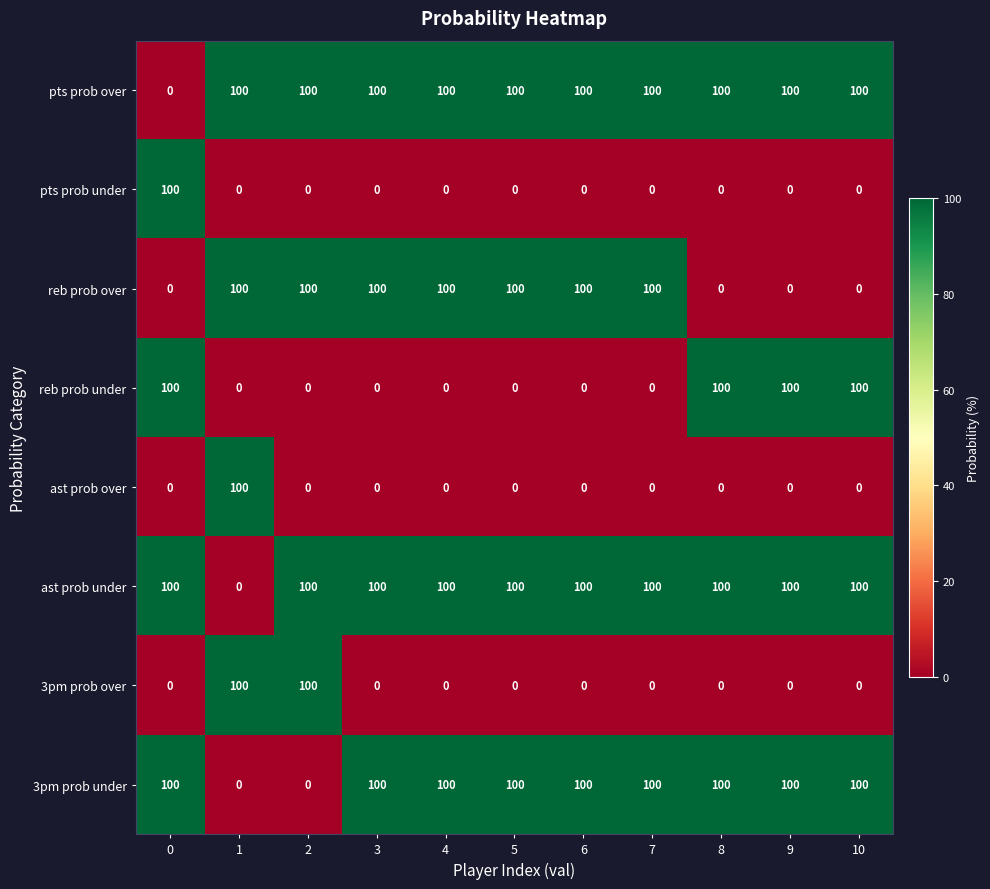

The value of ast prob under at 7 is 100. True or false?

True